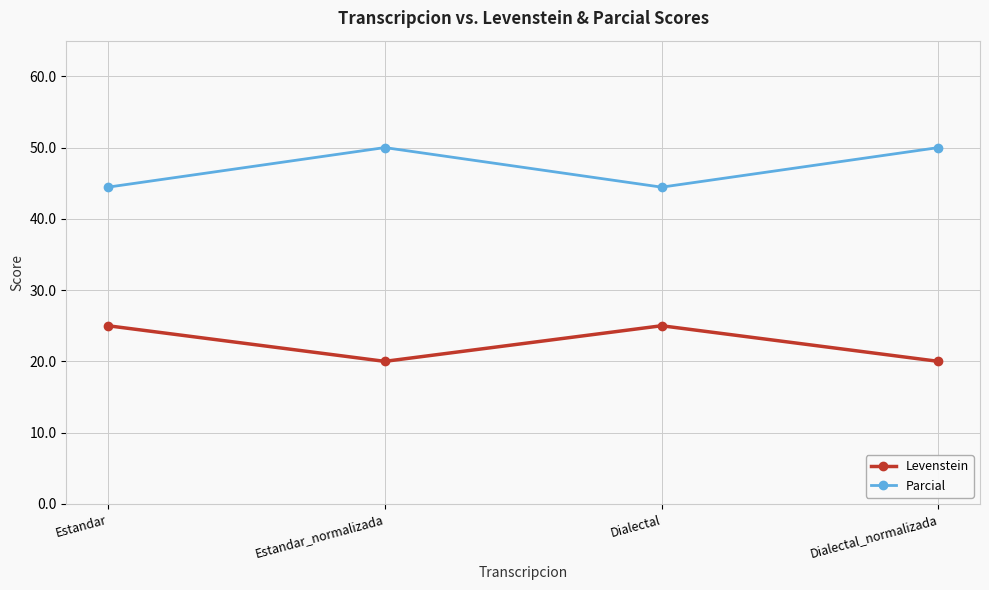

What is the maximum value for Levenstein?

25.0